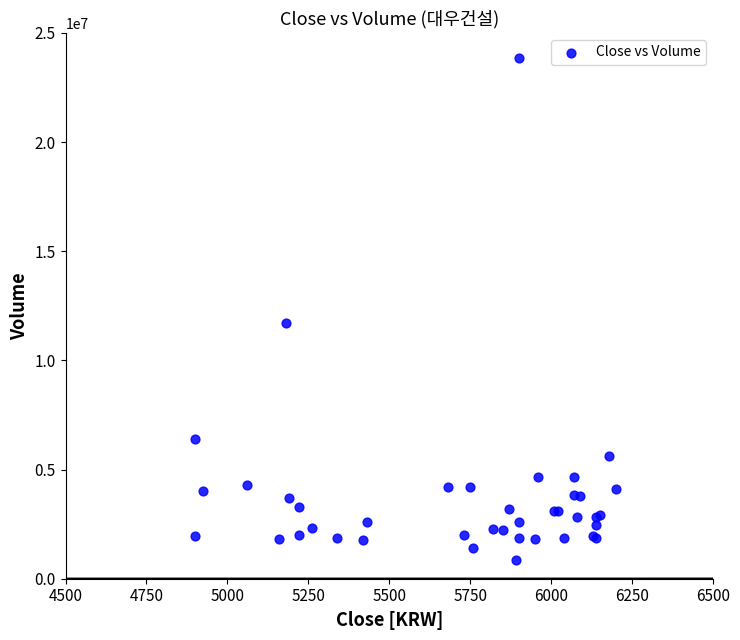

What Y value in the scatter plot is closest to 12332300?

11719649